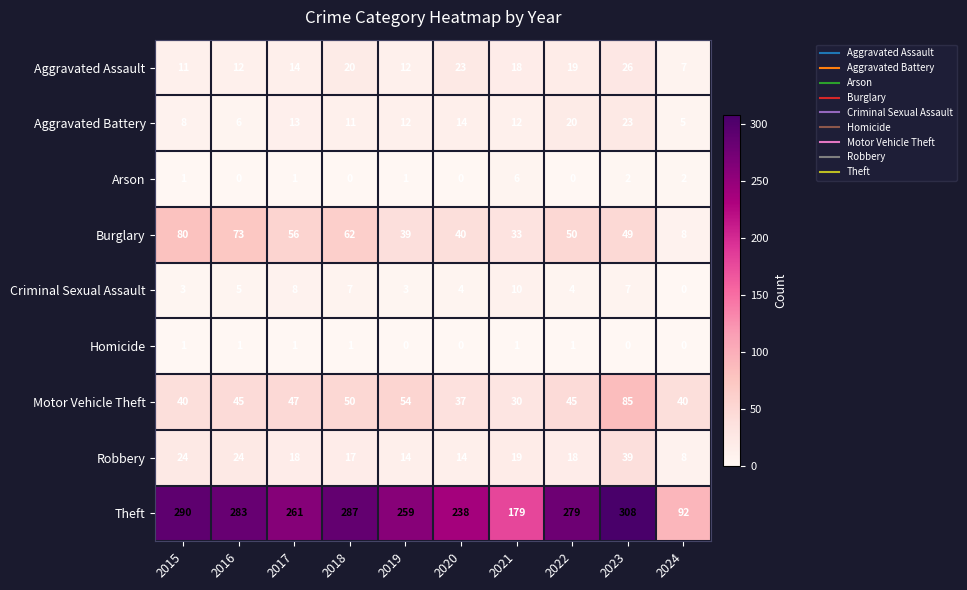

What is the difference between the highest and lowest values at 2015?

289